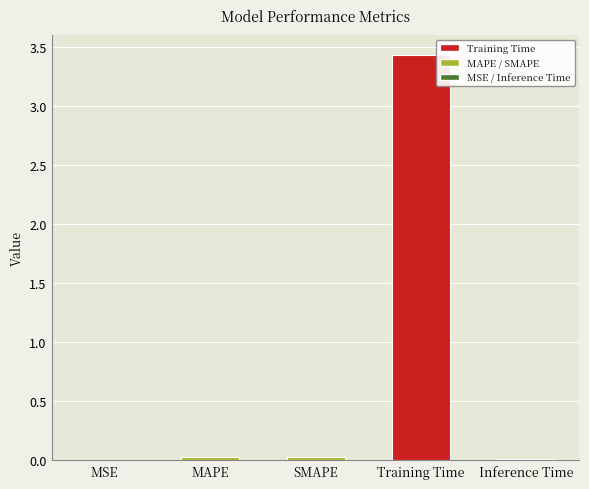

The value at MSE is 0.0. True or false?

True